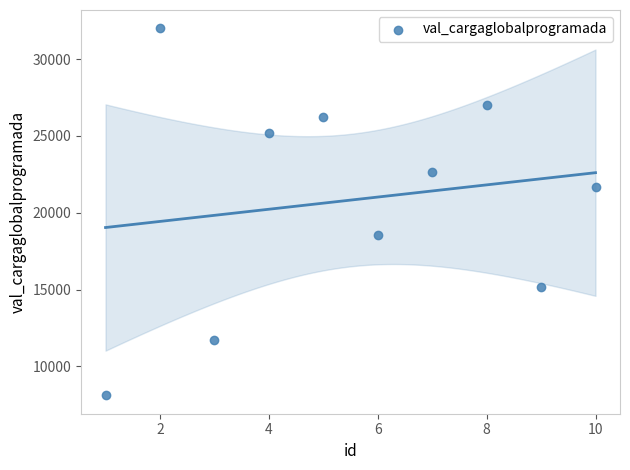

What is the average X value?

5.5